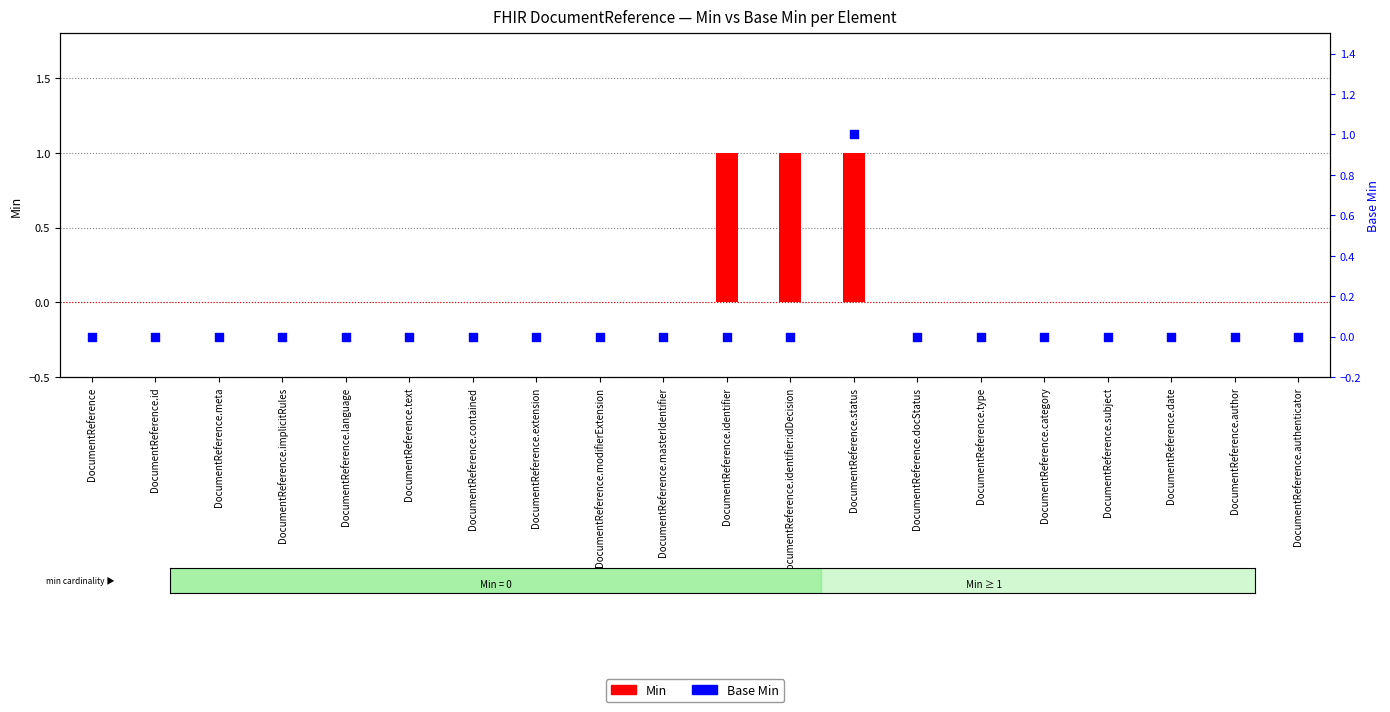

Which series has the largest total across all categories?

Min